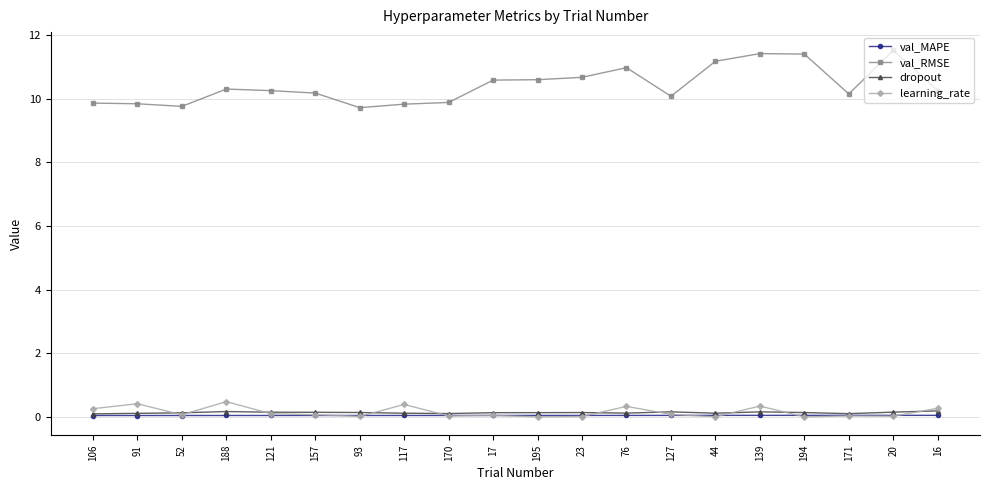

Between 17 and 20, which series saw the biggest shift?

val_RMSE